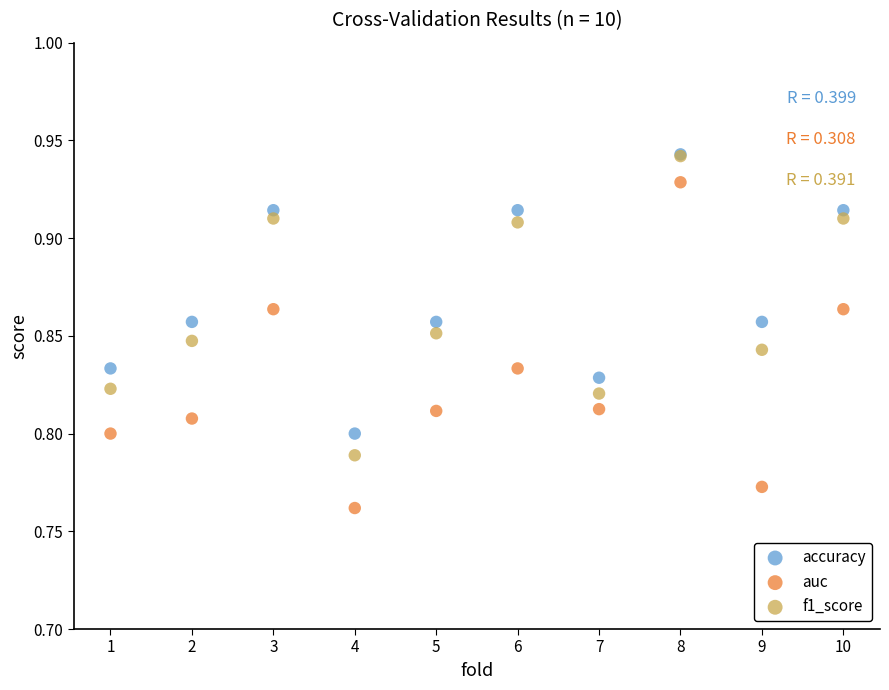

What are all the series names shown in the legend?

accuracy, auc, f1_score